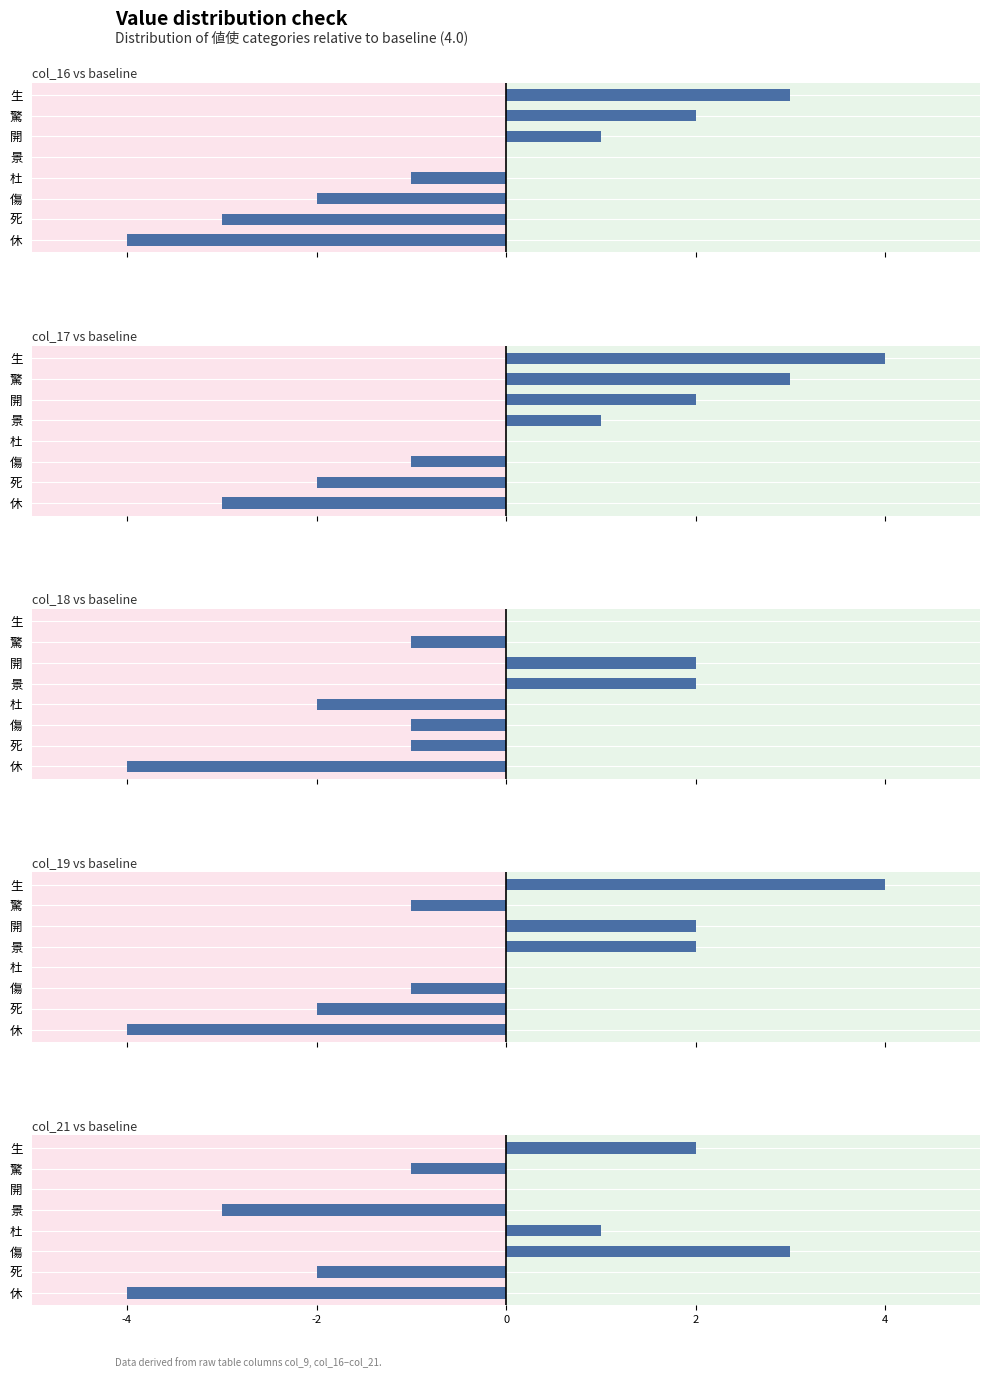

What is the value of the col_17 bar at the 6th from the left?

2